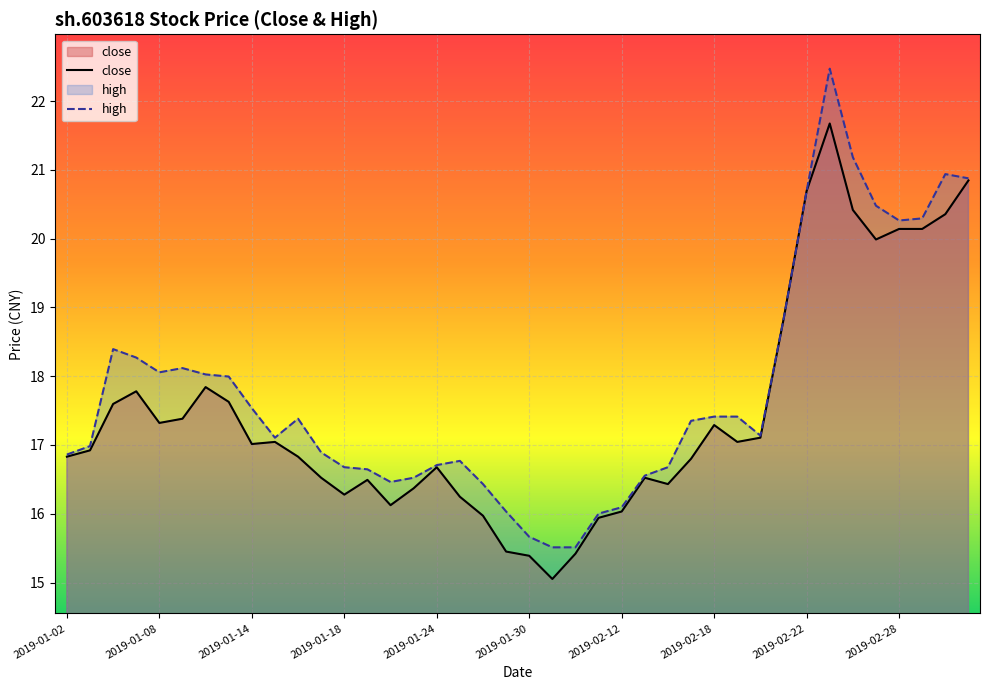

True or false: the data shows 6.2 at 2019-02-19.

False